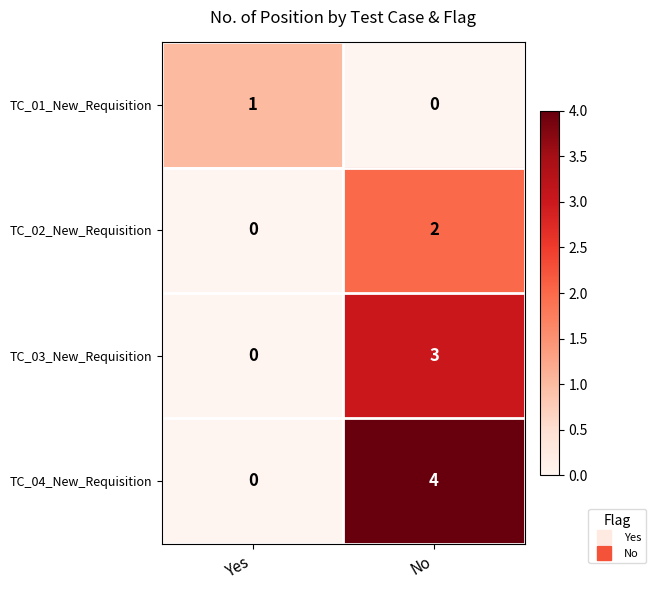

What is the spread (max minus min) of values at No?

4